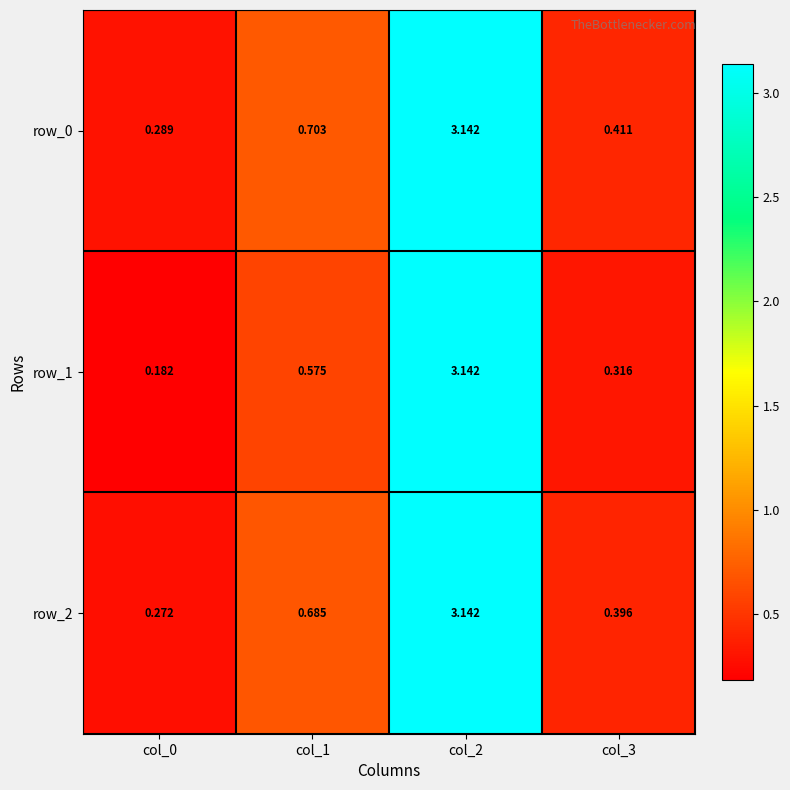

The row_2 series shows 0.6 at col_3. True or false?

False